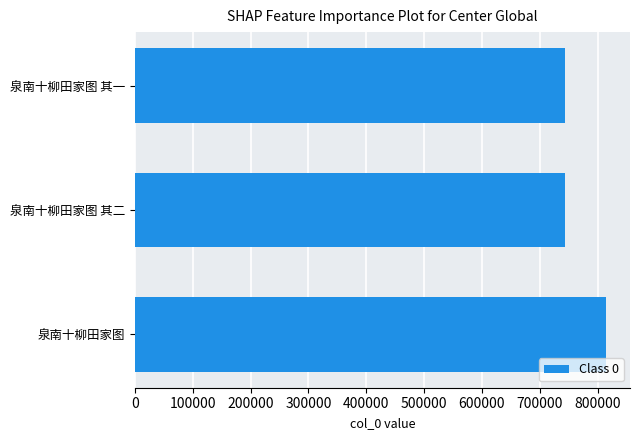

How many bars are there in total?

3